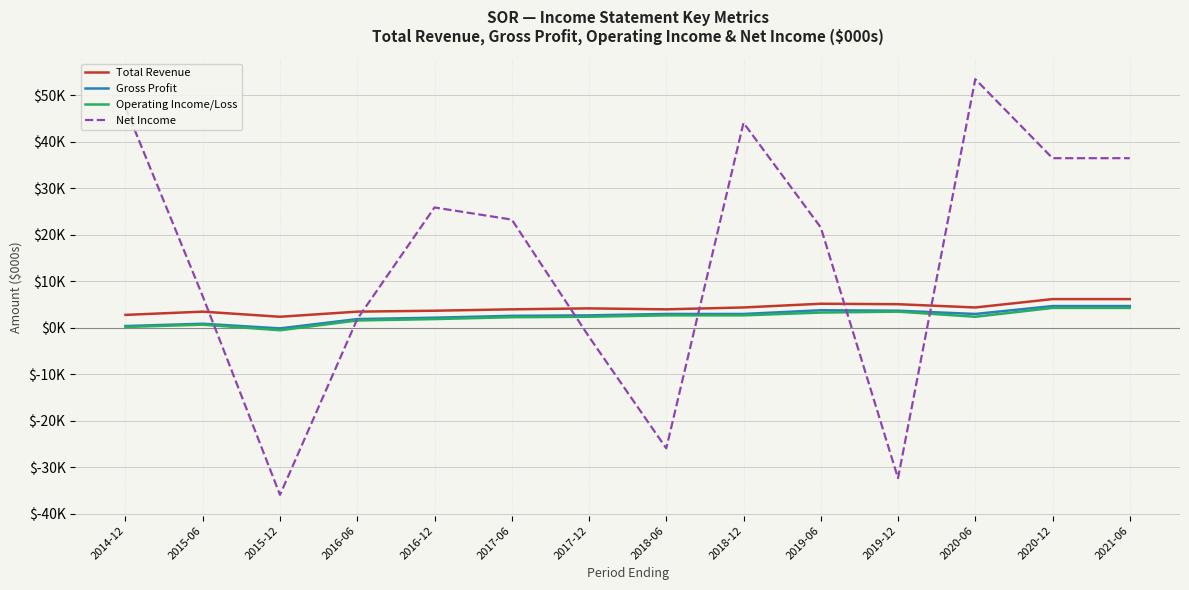

At 2017-06, list the series in order from largest to smallest.

Net Income, Total Revenue, Gross Profit, Operating Income/Loss